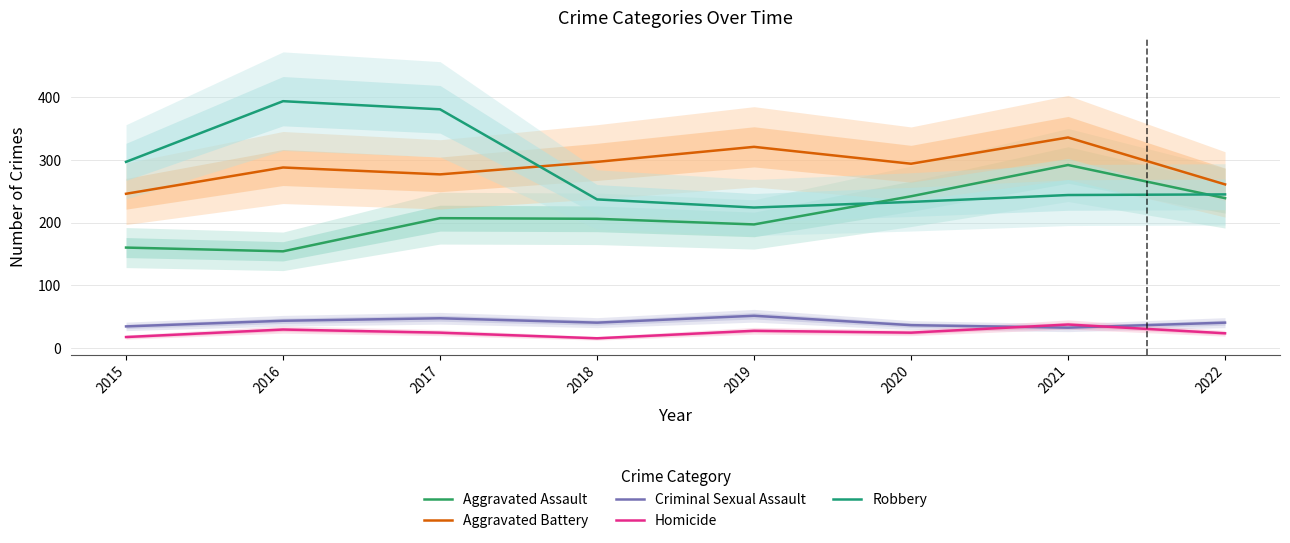

The Robbery series shows 297 at 2015. True or false?

True